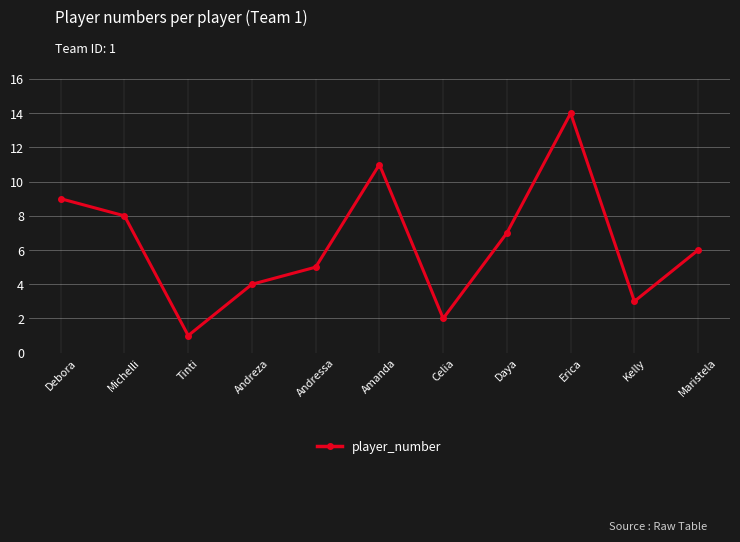

Which has a higher value, Andressa or Tinti?

Andressa